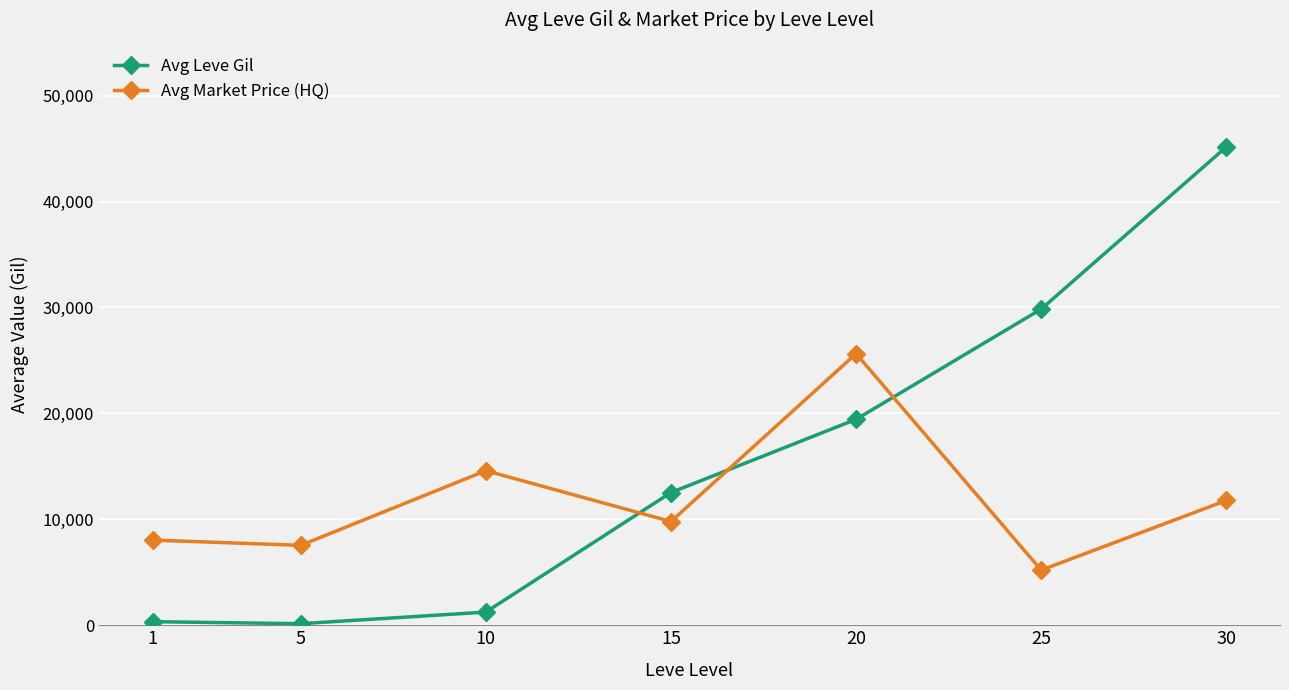

Rank the series at 20 from highest to lowest value.

Avg Market Price (HQ), Avg Leve Gil